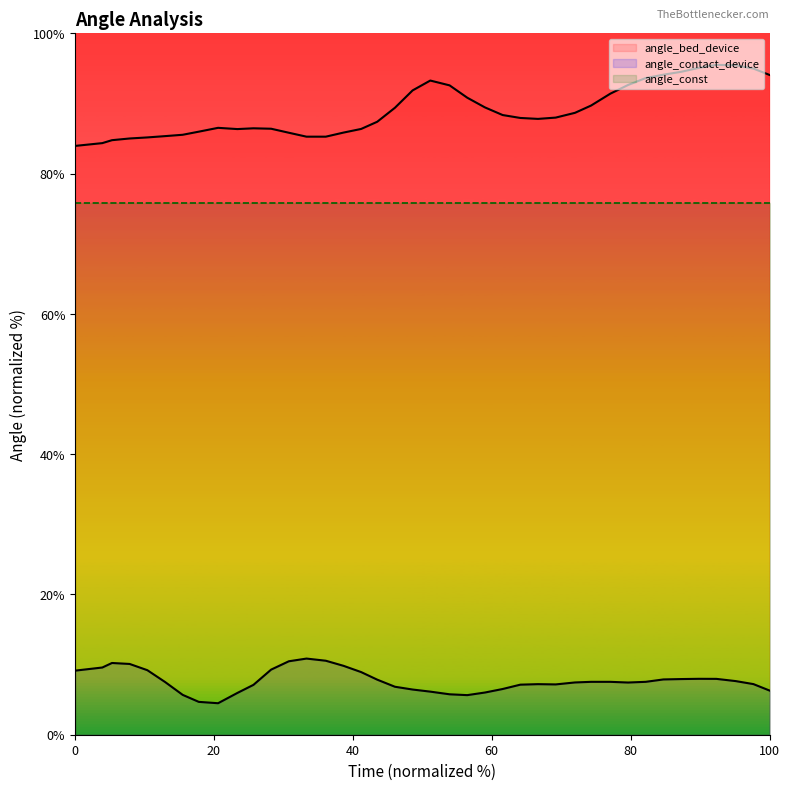

What is the maximum value shown in the chart?

95.5